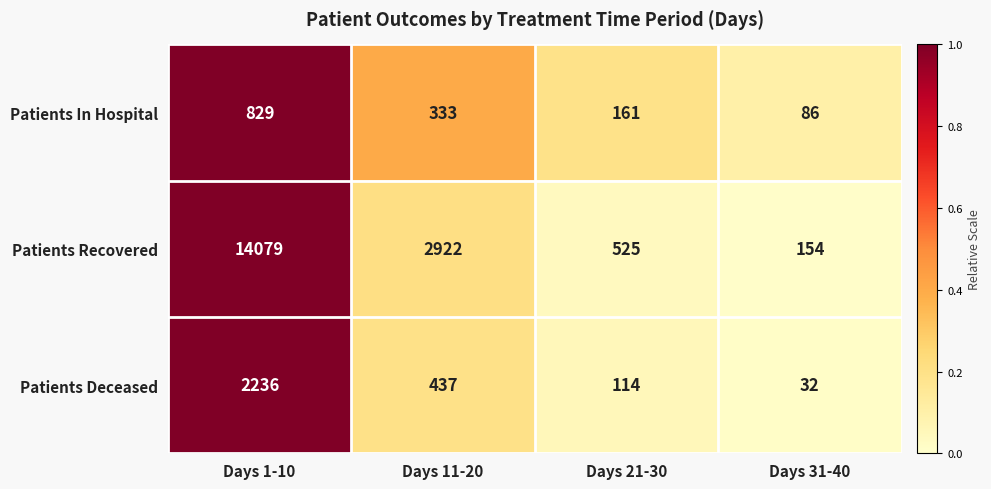

The Patients Recovered series shows 816 at Days 21-30. True or false?

False